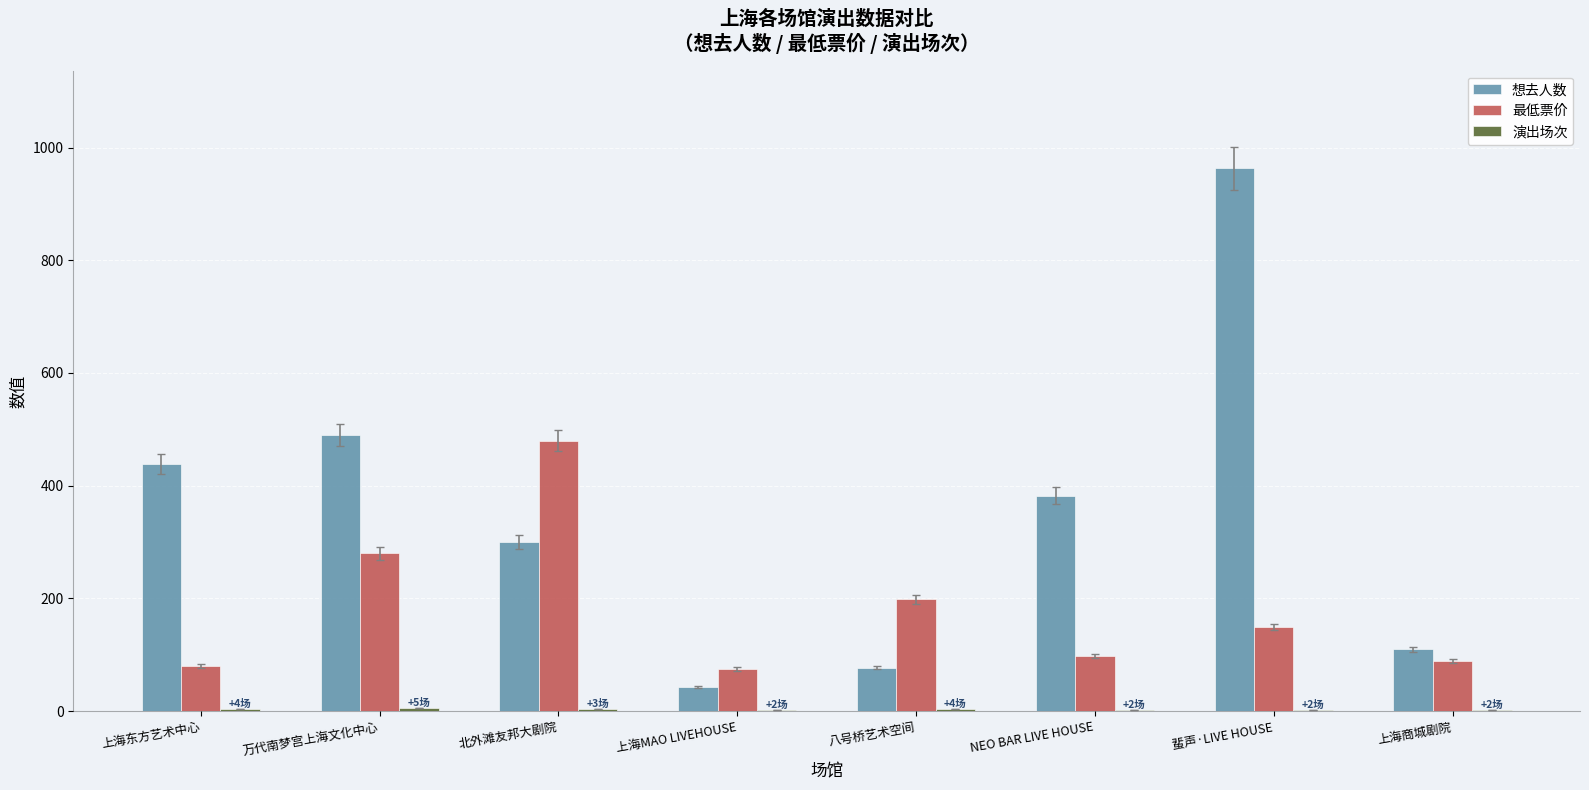

Which category has the highest value across all series?

蜚声·LIVE HOUSE